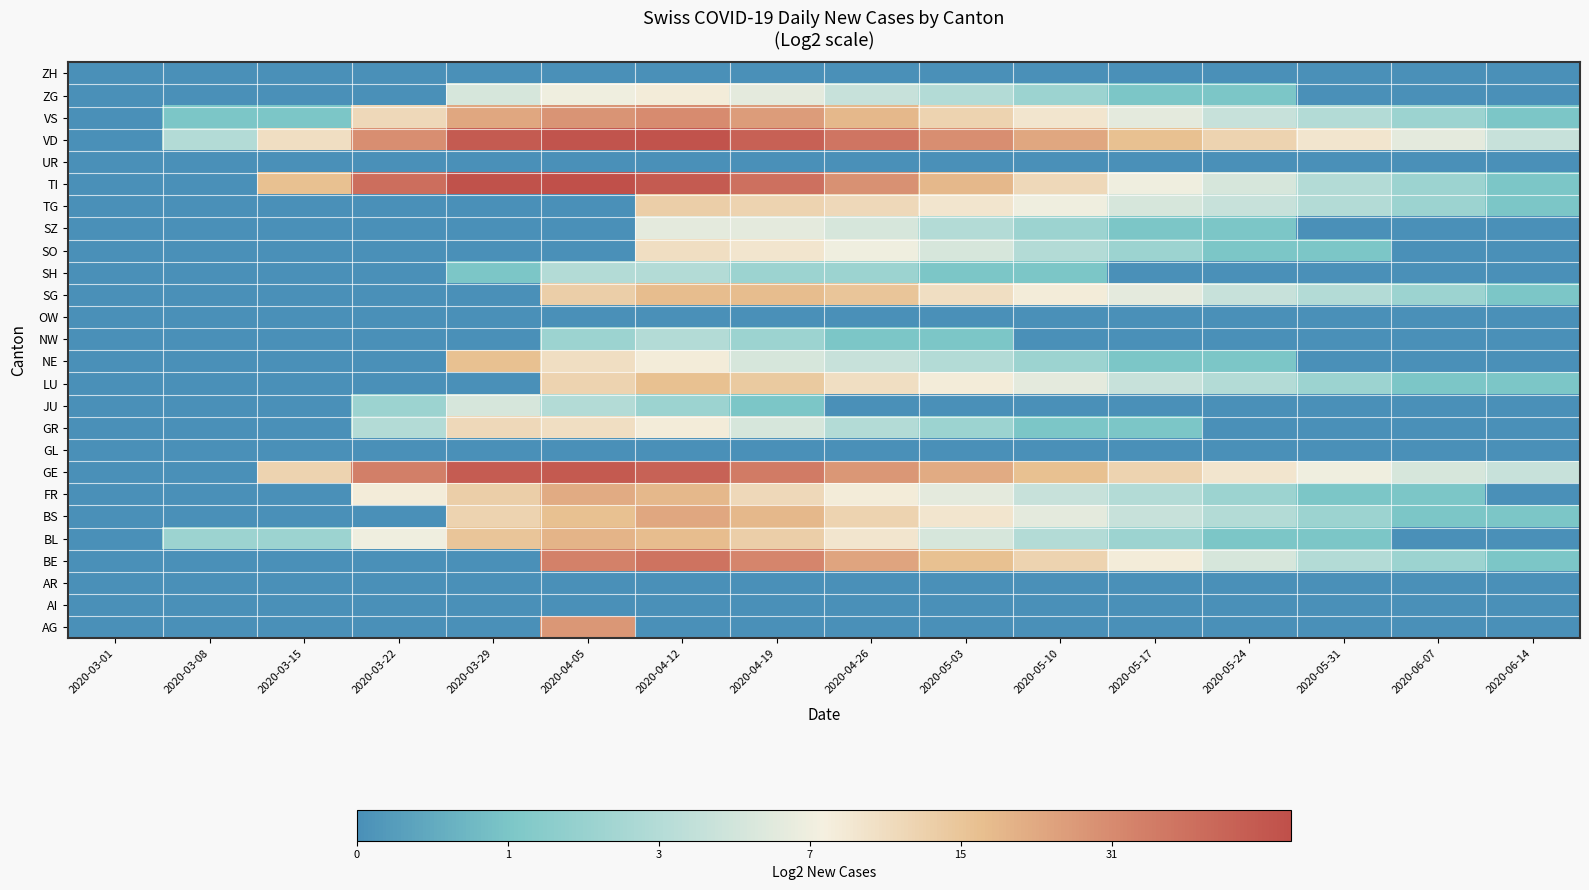

Rank the series by their maximum value, from highest to lowest.

TI, VD, GE, BE, VS, AG, BS, FR, BL, SG, LU, NE, TG, GR, SO, ZG, SZ, JU, NW, SH, AI, AR, GL, OW, UR, ZH